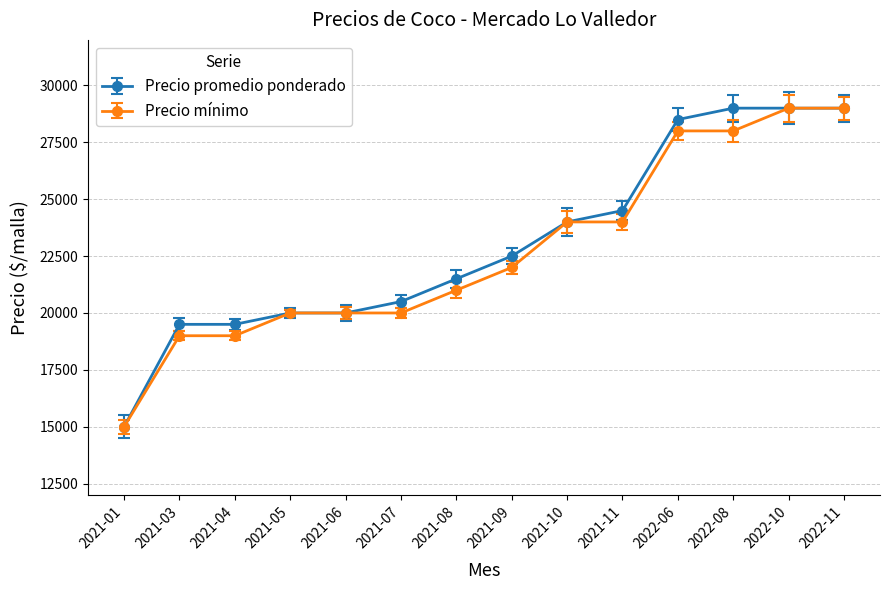

What is the smallest value displayed?

15000